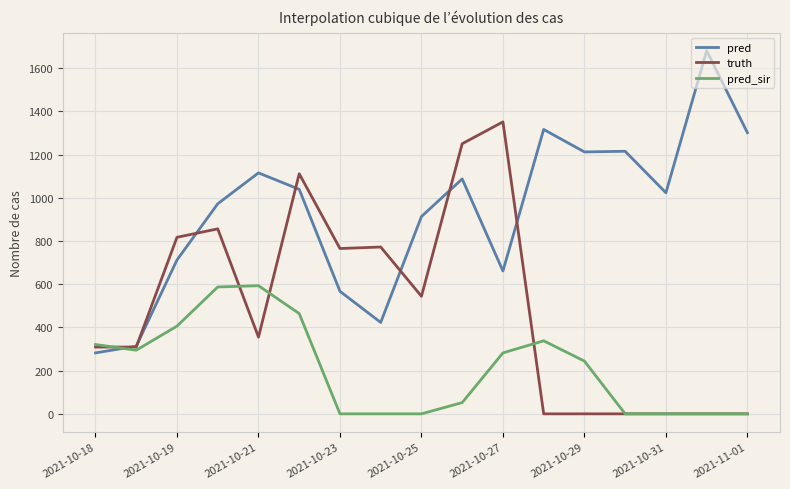

At how many categories does at least one series exceed 79?

17